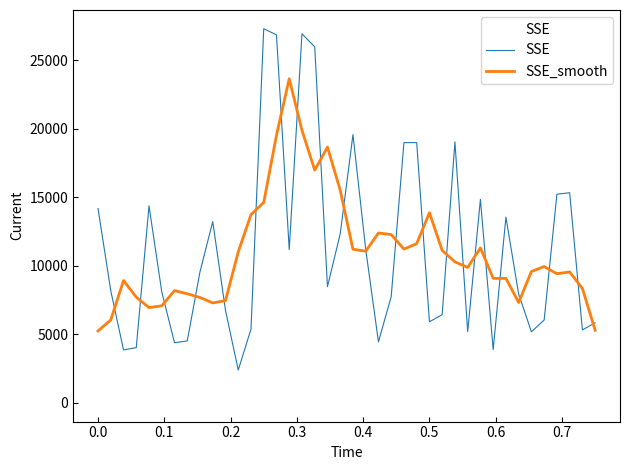

True or false: SSE_smooth and SSE intersect in this chart.

True